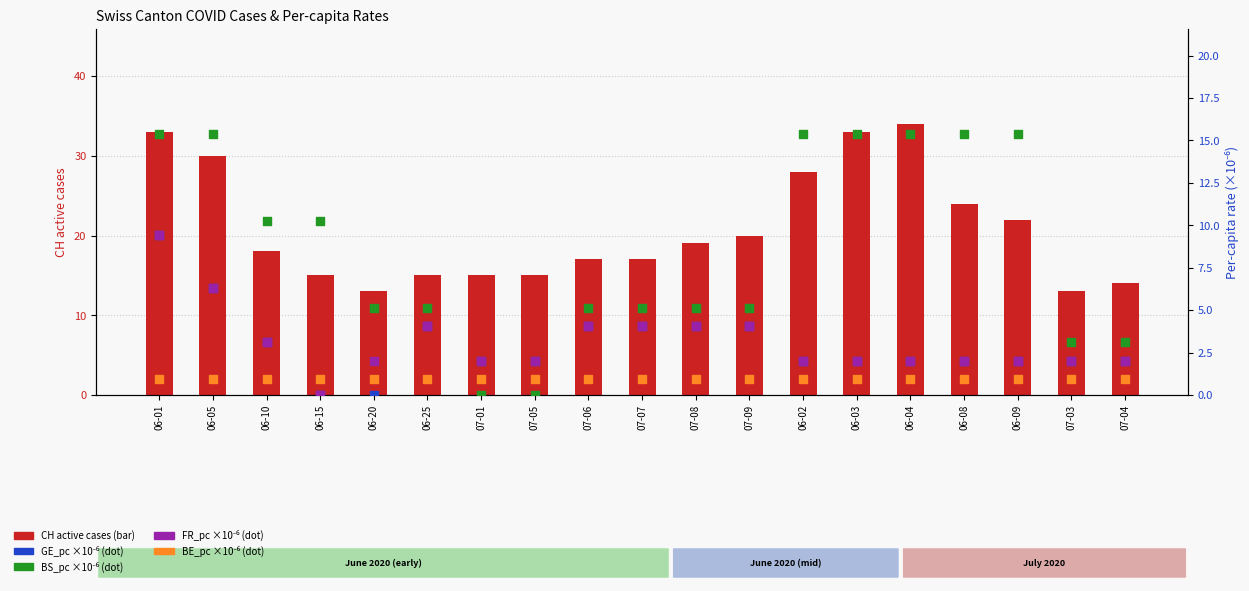

What is the total value across all series at 06-09?

42.4